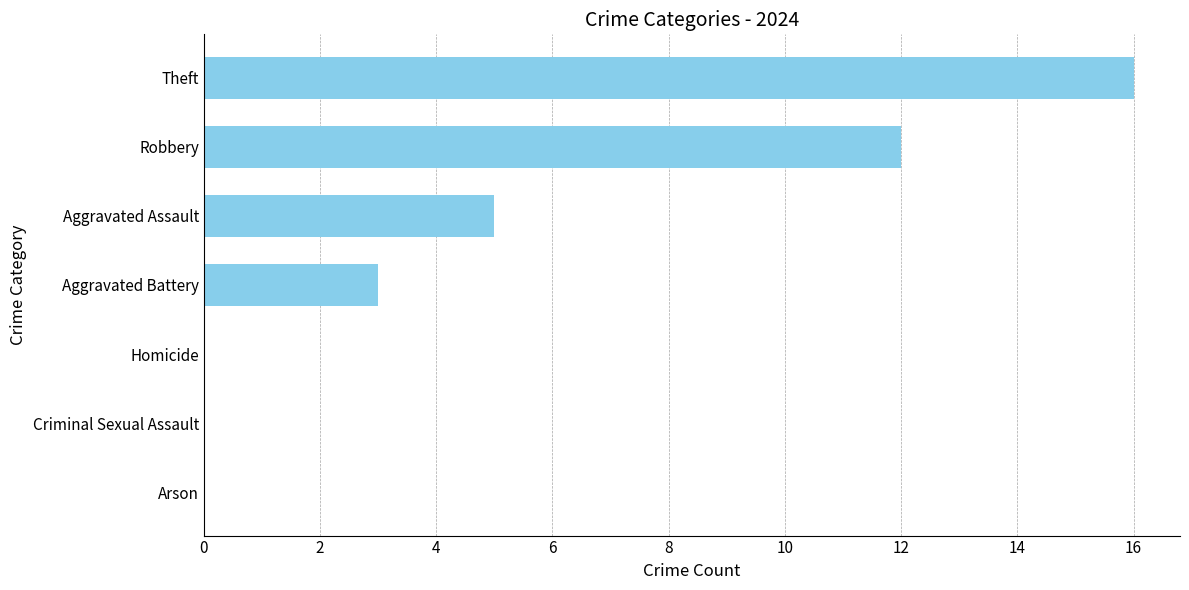

What is the change in value from Homicide to Aggravated Assault?

+5